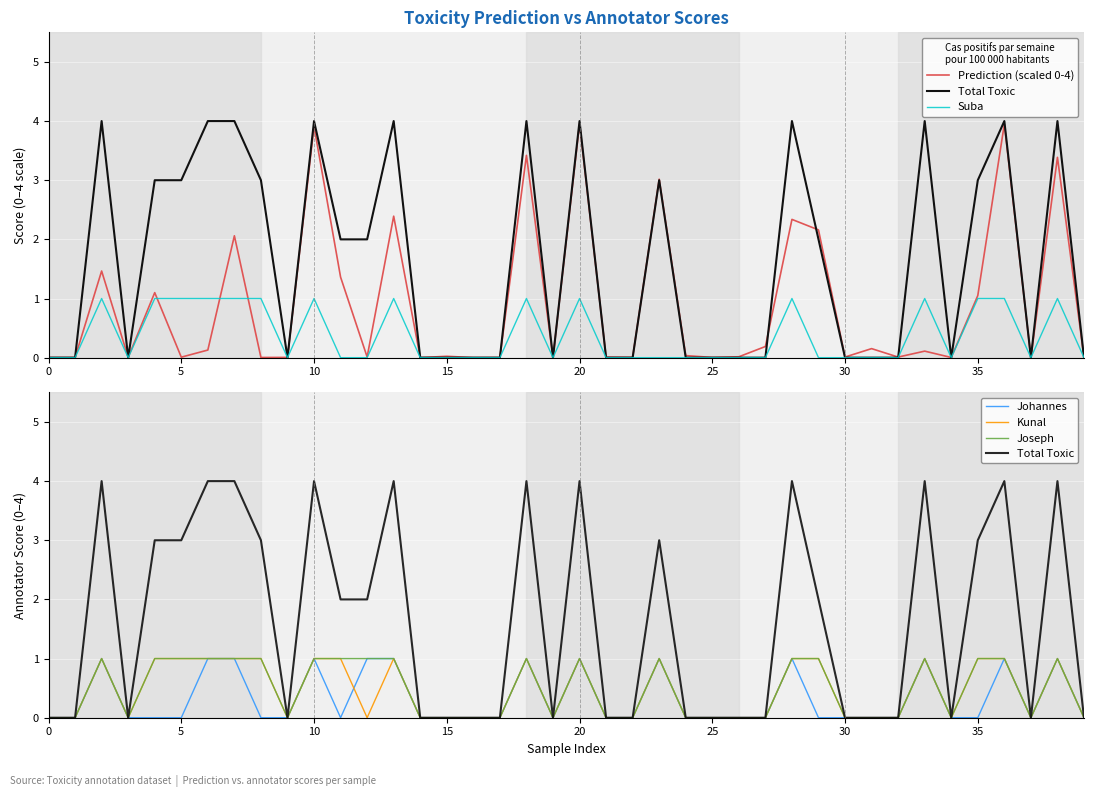

Where do Johannes and Kunal first cross each other?

11 and 12